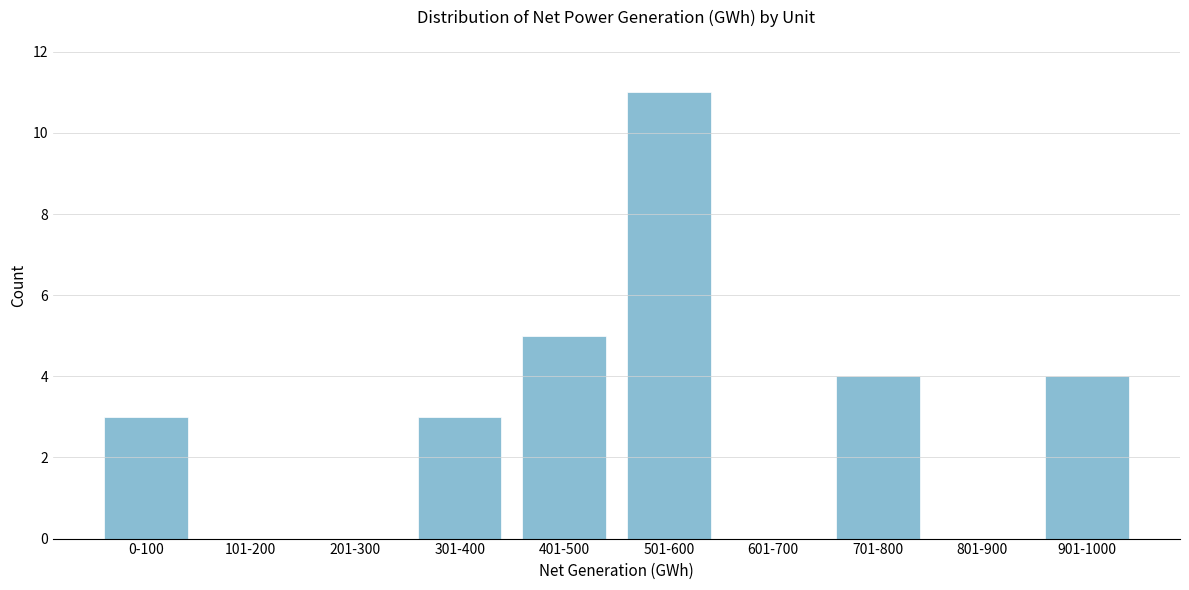

Reading right to left, transcribe all the data shown in this chart.

901-1000=4	801-900=0	701-800=4	601-700=0	501-600=11	401-500=5	301-400=3	201-300=0	101-200=0	0-100=3